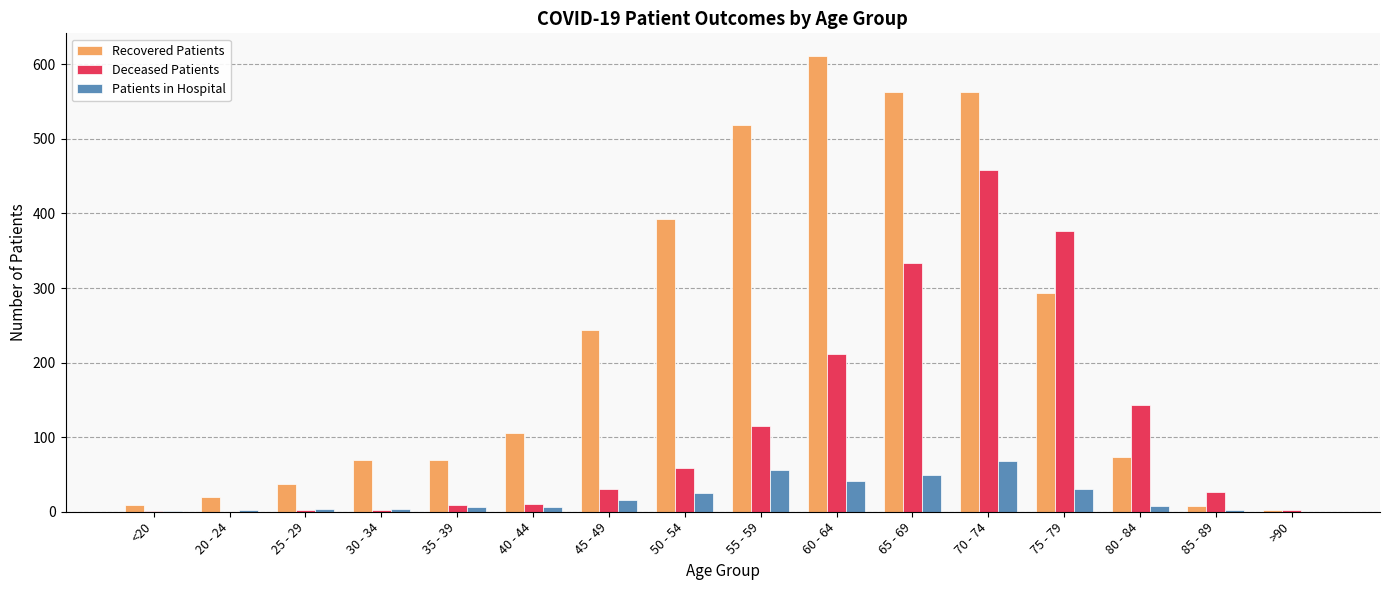

Which series has the largest total across all categories?

Recovered Patients